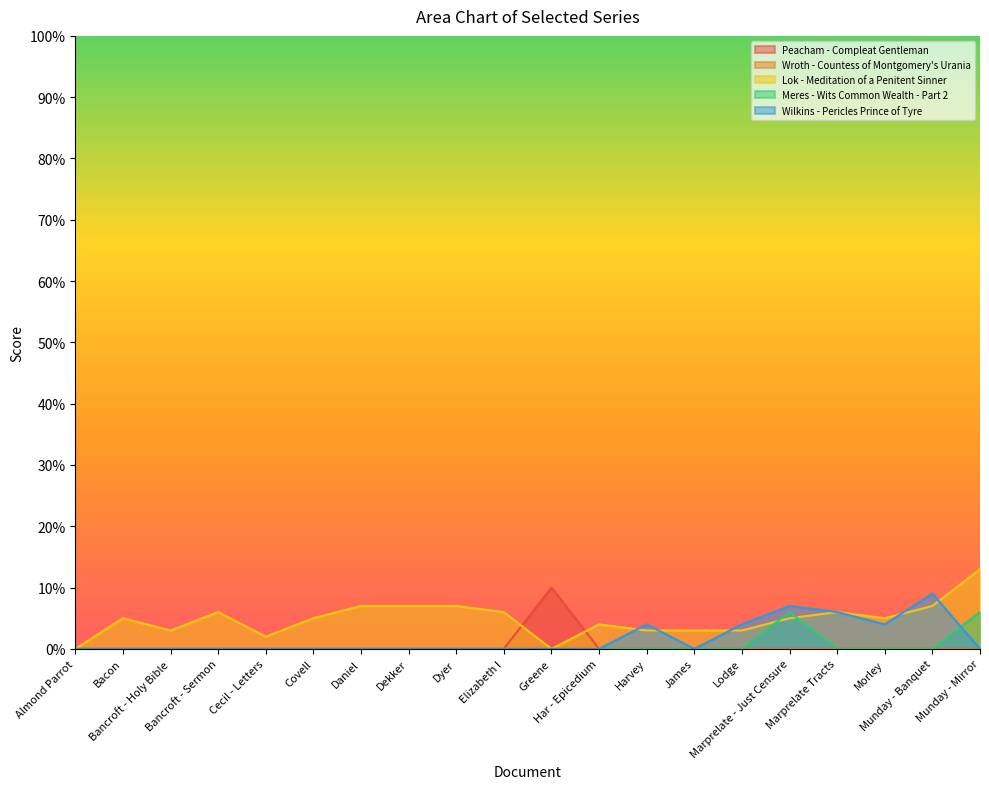

In Wilkins - Pericles Prince of Tyre, how many points are lower than both neighbors (excluding endpoints)?

2